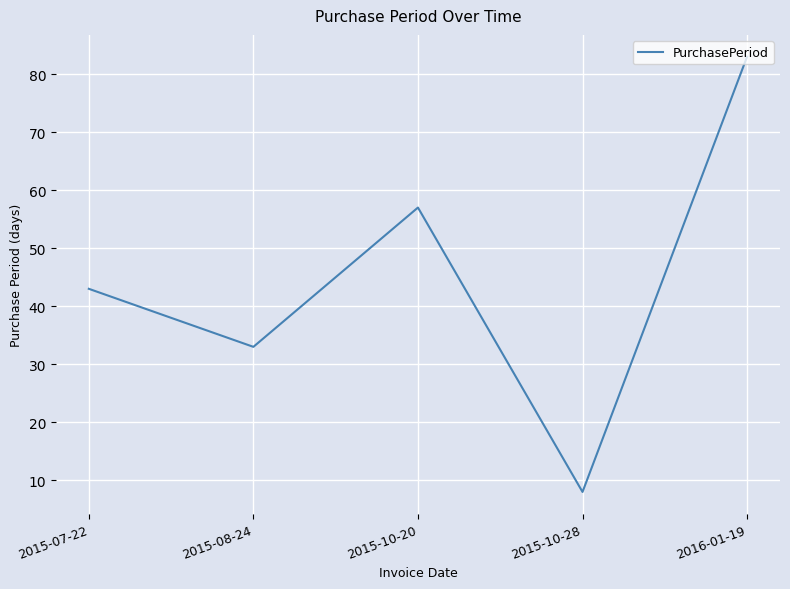

Rank the categories by value from lowest to highest.

2015-10-28, 2015-08-24, 2015-07-22, 2015-10-20, 2016-01-19